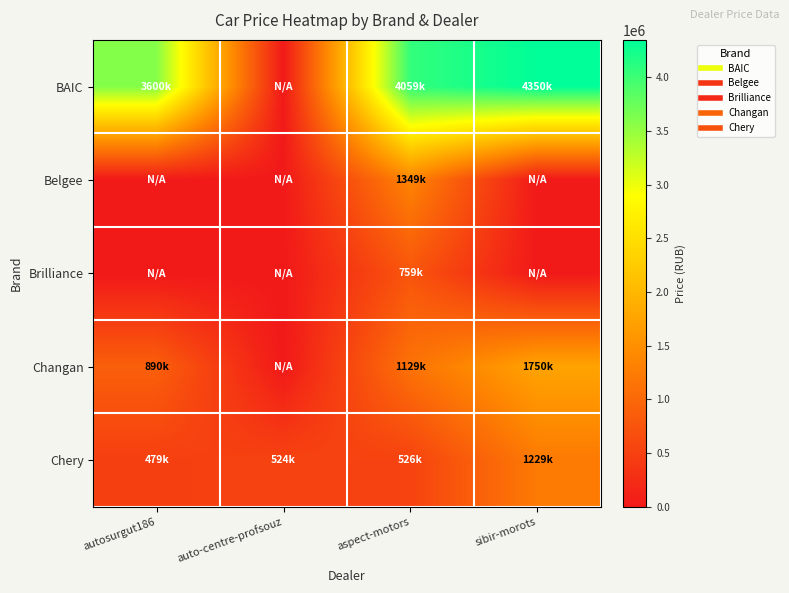

How many categories are shown in the chart?

4